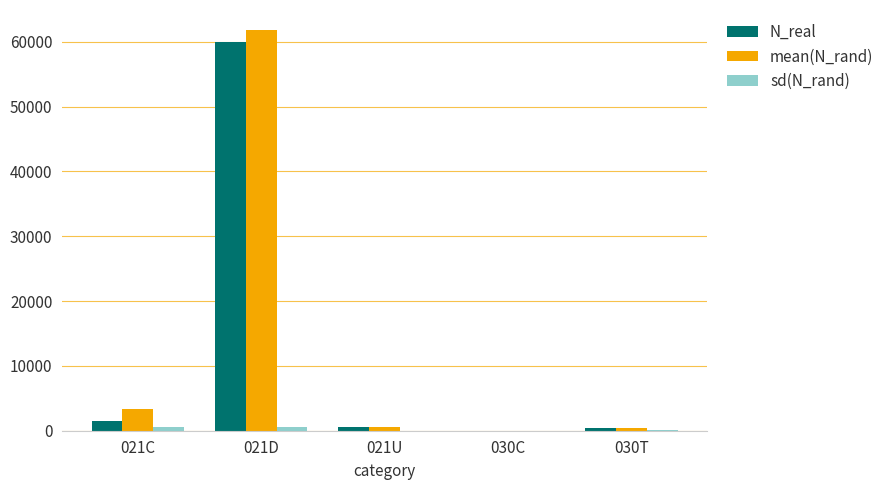

What is the spread (max minus min) of values at 030T?

361.2